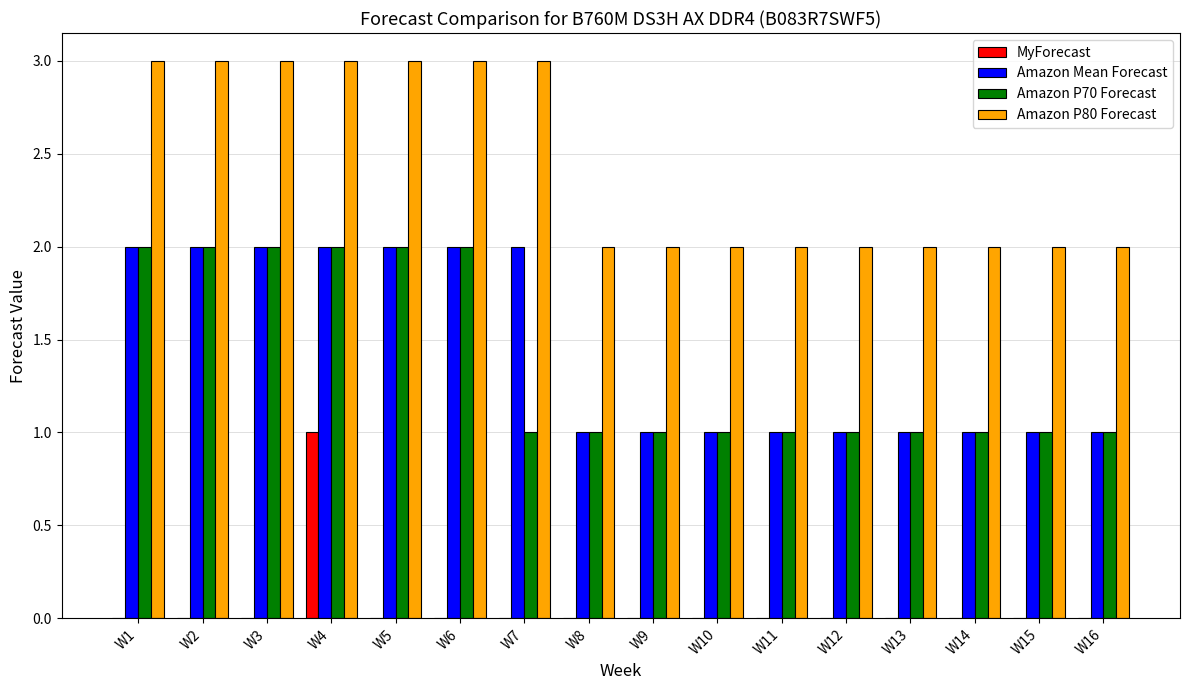

Count the Amazon Mean Forecast values in the range 1 to 2.

16